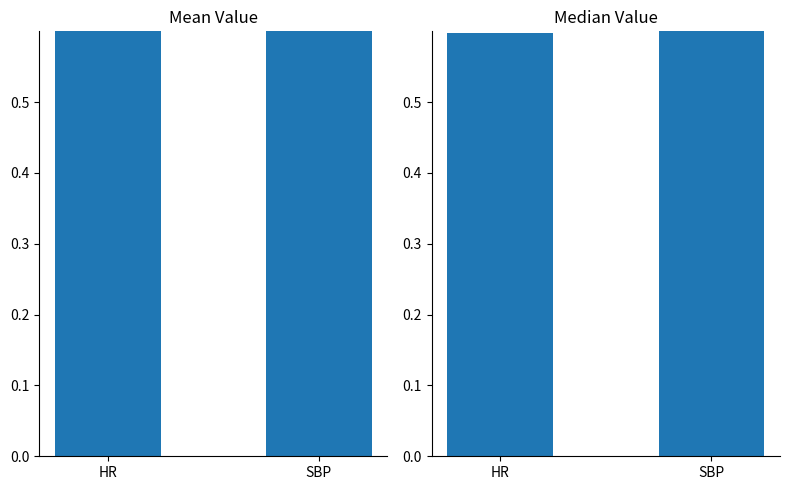

What is the maximum value for Median?

0.8